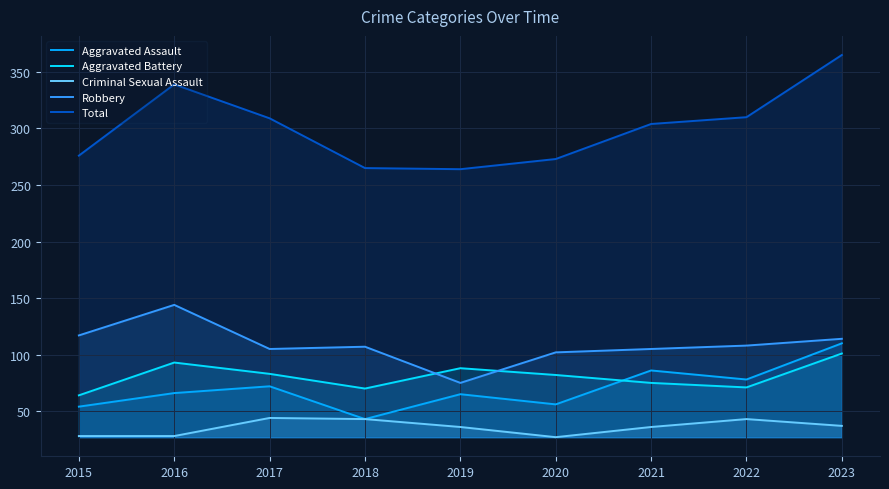

Reading left to right, list all the values displayed in this chart.

Aggravated Assault: 54	66	72	43	65	56	86	78	110
Aggravated Battery: 64	93	83	70	88	82	75	71	101
Criminal Sexual Assault: 28	28	44	43	36	27	36	43	37
Robbery: 117	144	105	107	75	102	105	108	114
Total: 276	339	309	265	264	273	304	310	365